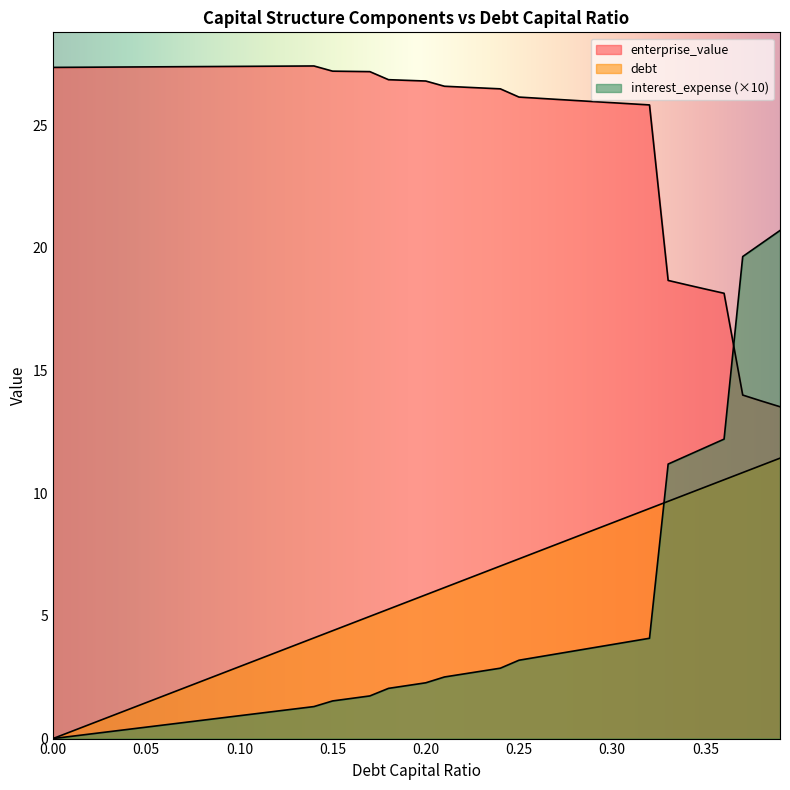

Is the value of debt_capital at 0.02 greater than the value of interest_expense at 0.39?

No